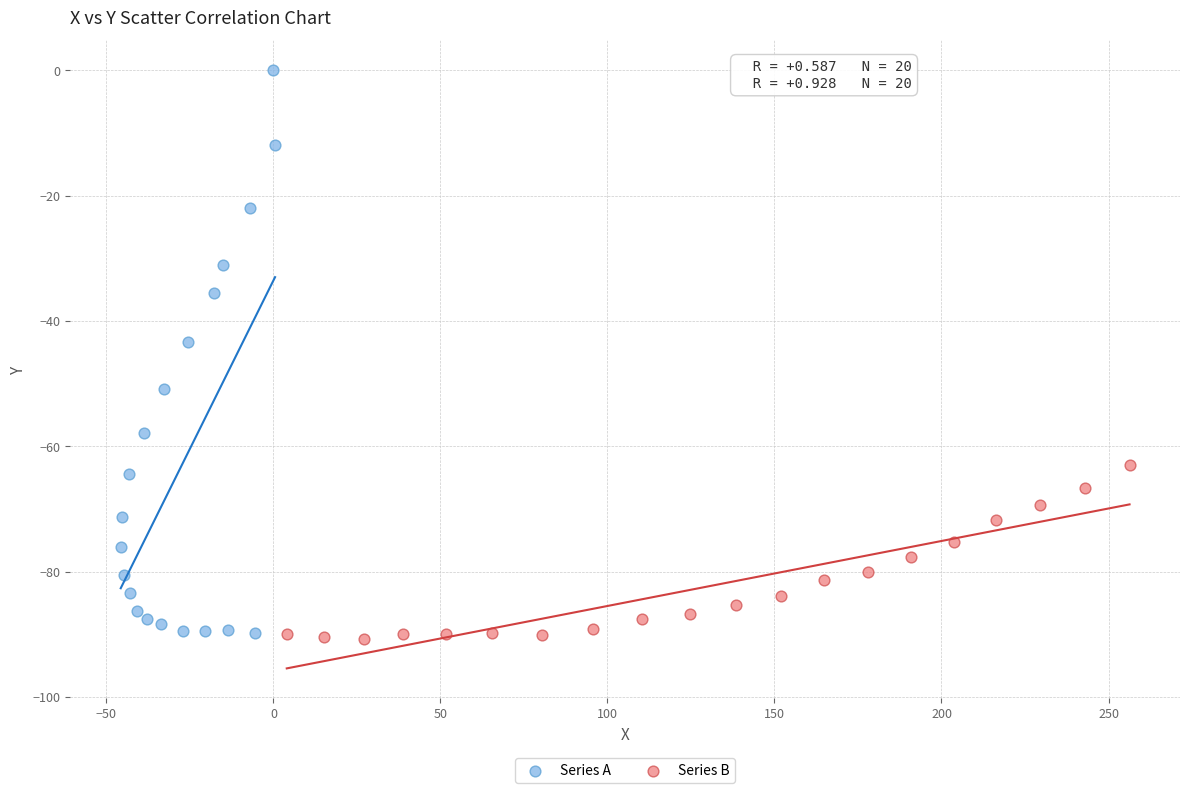

Which series reaches the maximum Y coordinate?

Series A